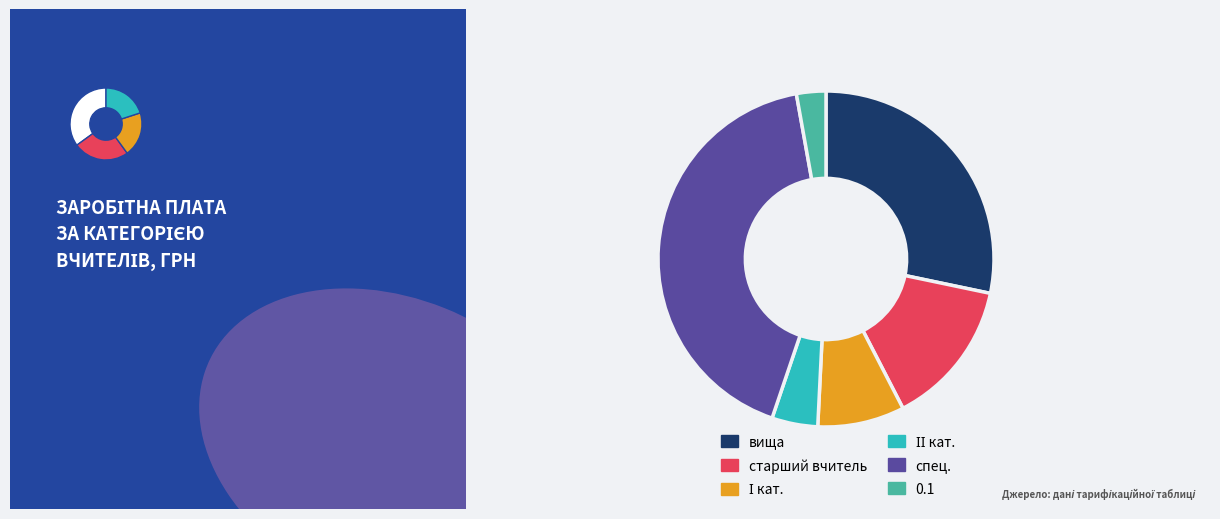

What portion of the pie excludes І кат.?

91.6%